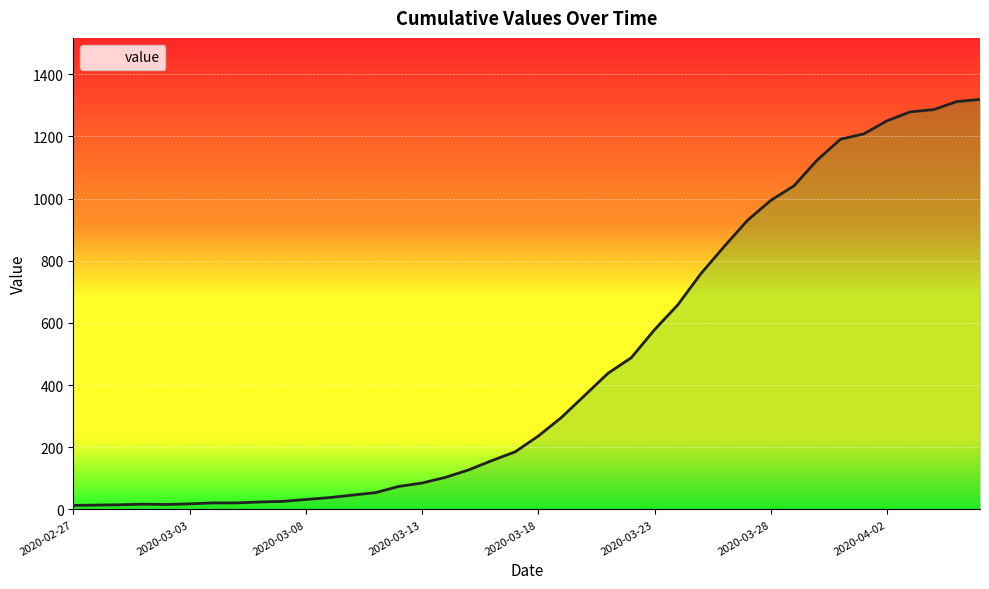

How many interior local valleys (lower than both neighbors) does the data have?

1